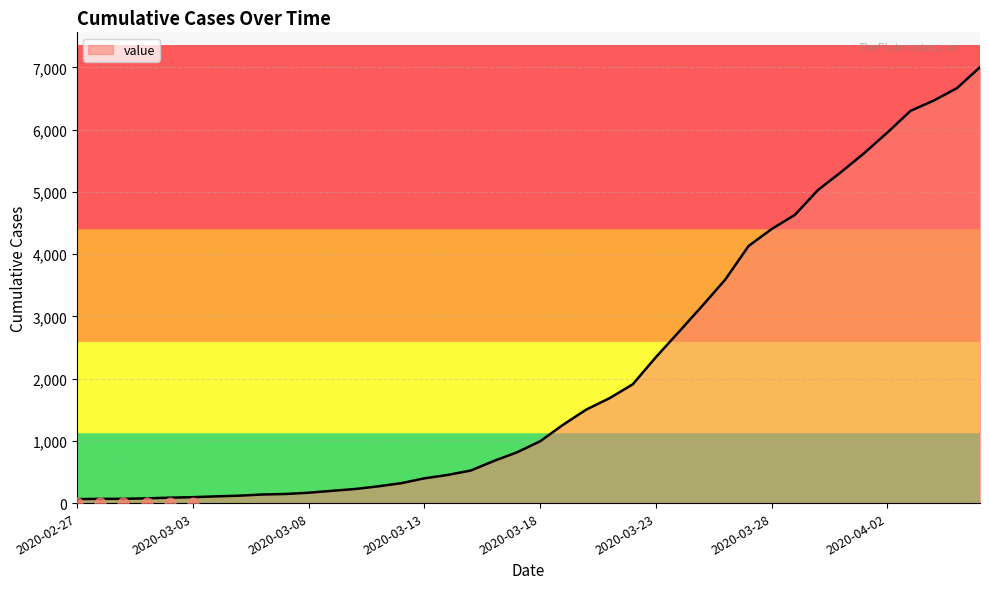

What is the change in value from 2020-03-18 to 2020-04-03?

+5310